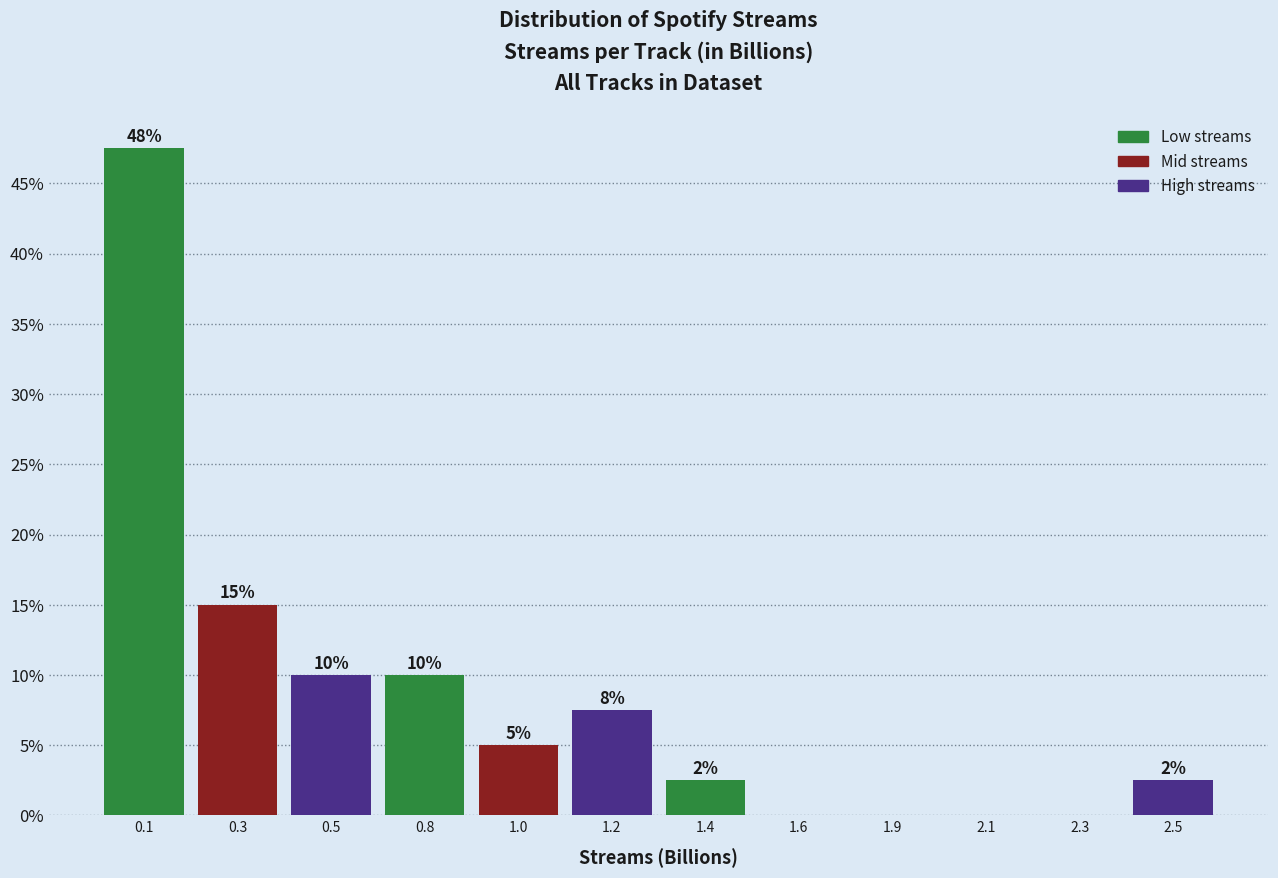

Are the bars horizontal?

No